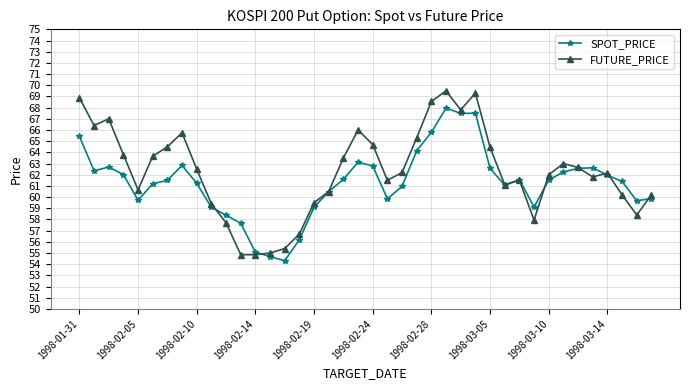

Which series ends up on top after the final intersection of SPOT_PRICE and FUTURE_PRICE?

FUTURE_PRICE